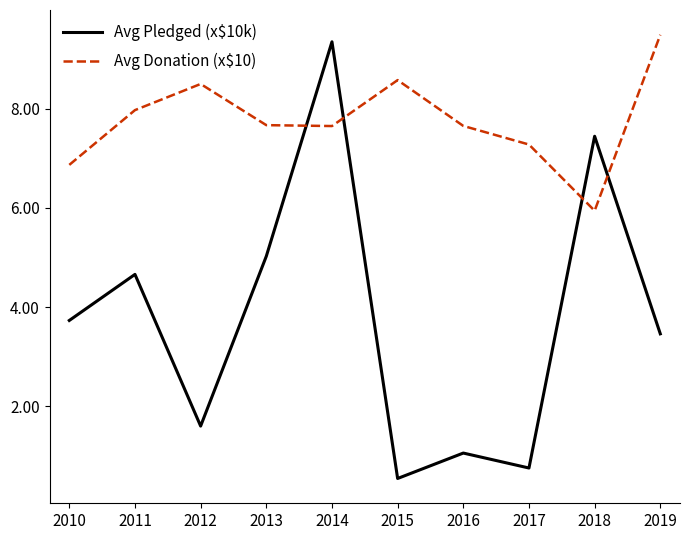

True or false: Avg Donation (x$10) and Avg Pledged (x$10k) intersect in this chart.

True